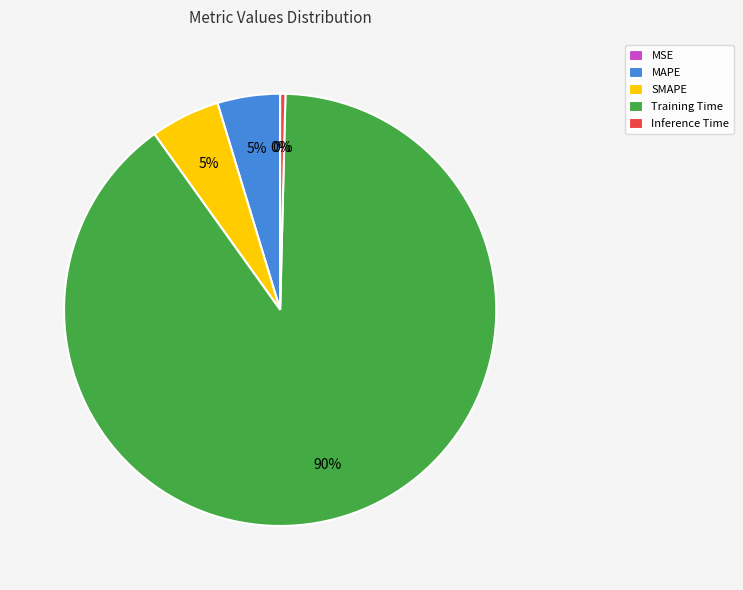

Which category has the biggest portion of the pie?

Training Time